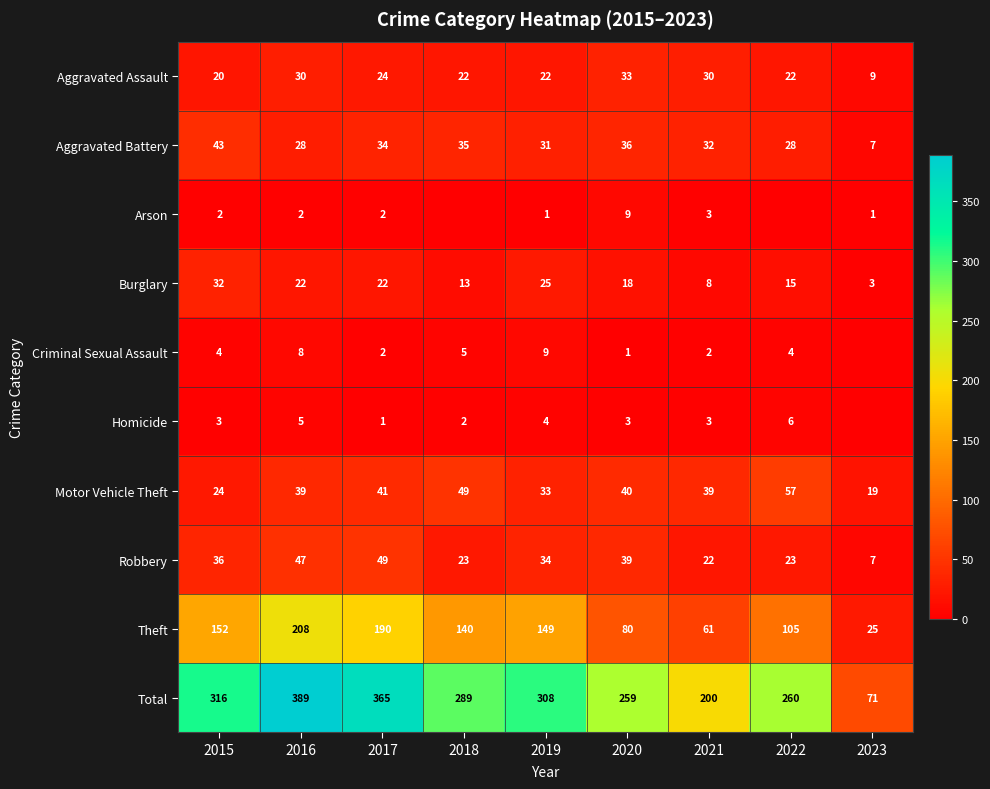

What is the total value across all series at 2021?

400